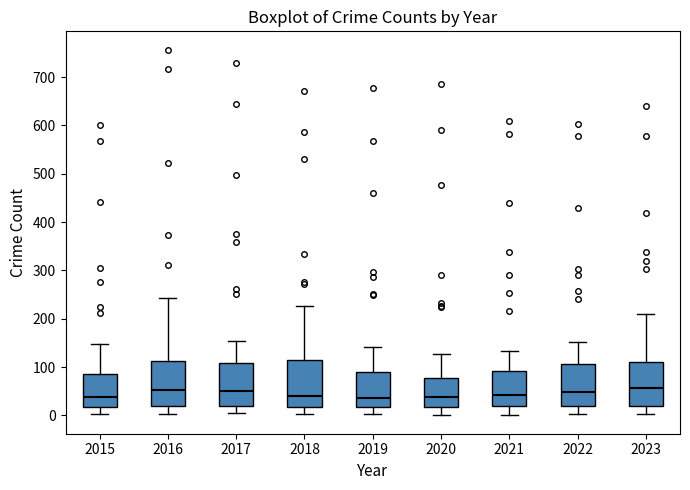

Where is the upper edge of the box at x = 2023 on the y-axis? The values are not printed on the chart, so give them approximately, as read against the axis.

110